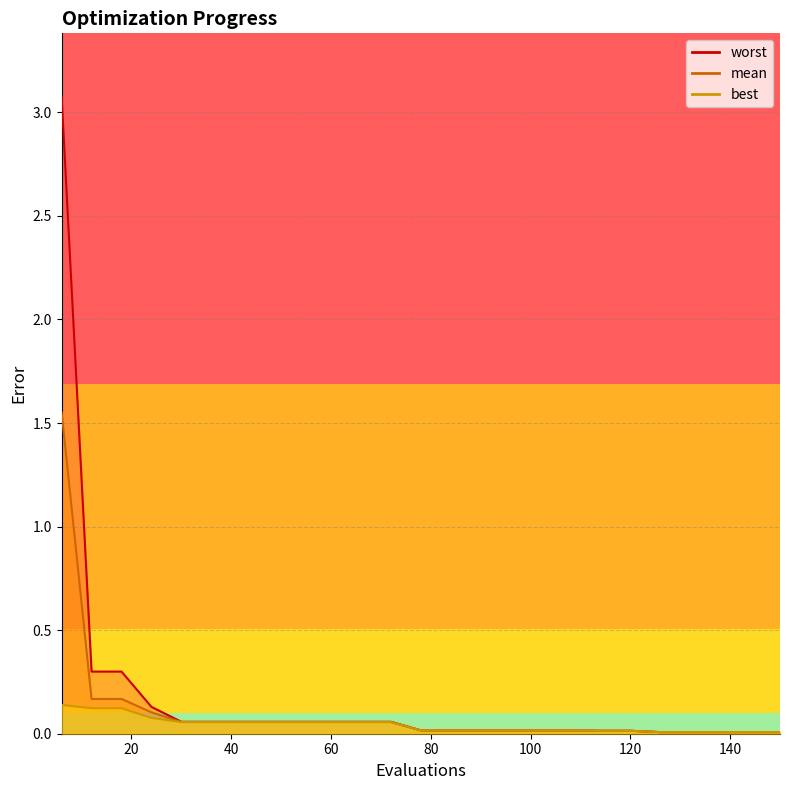

True or false: best has a value of 0.0 at 144.

True